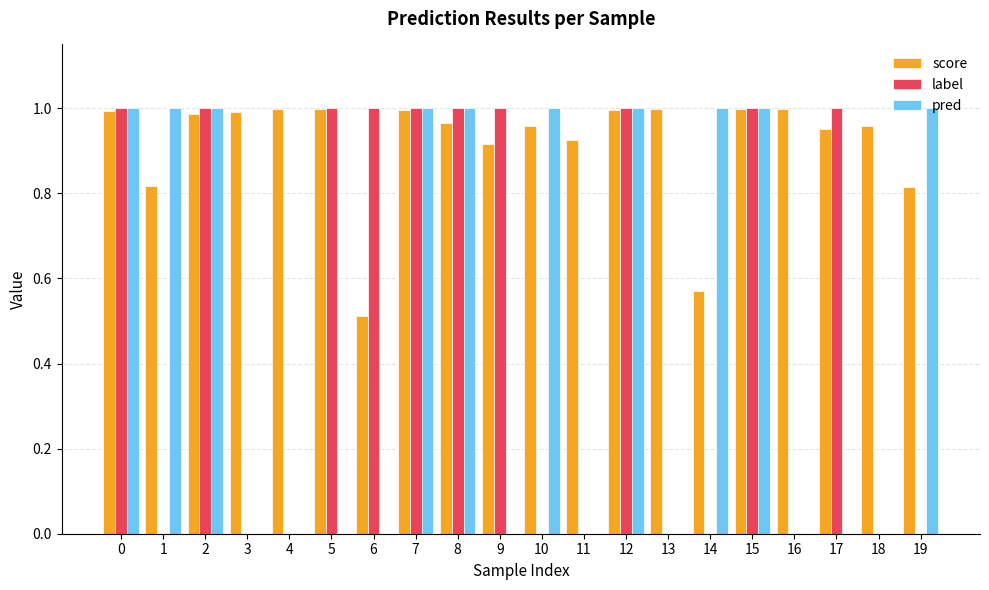

True or false: pred has a value of 0.3 at 3.

False